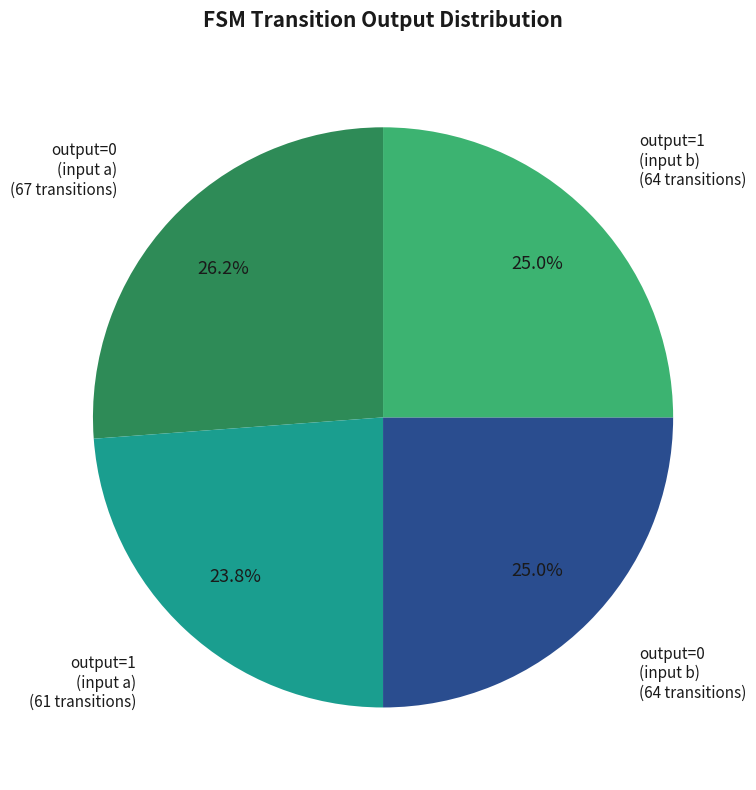

Does any single category account for the majority?

No